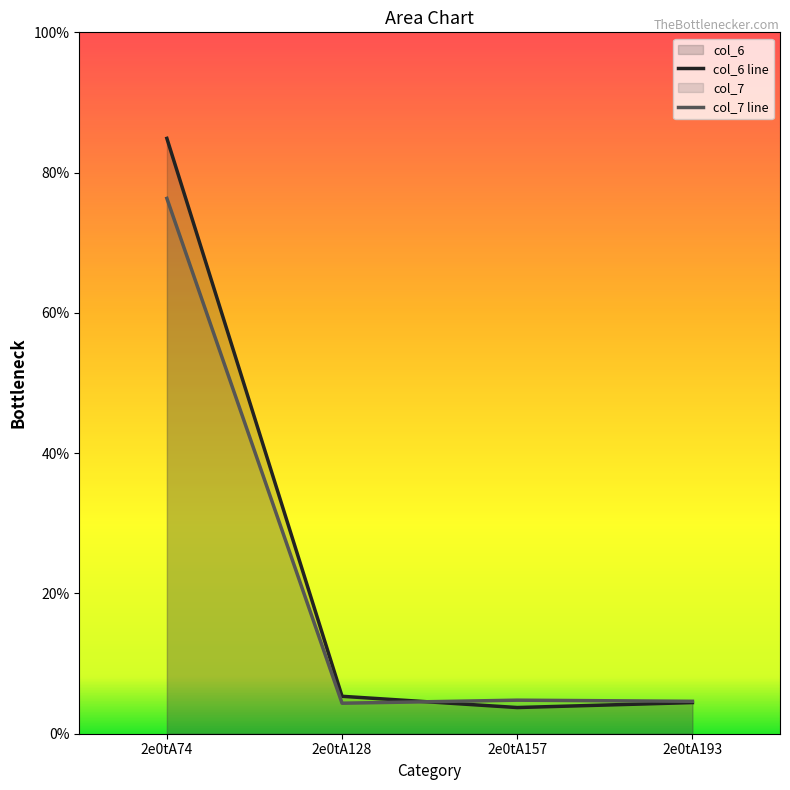

True or false: col_6 line has more than 2 interior local peaks.

False